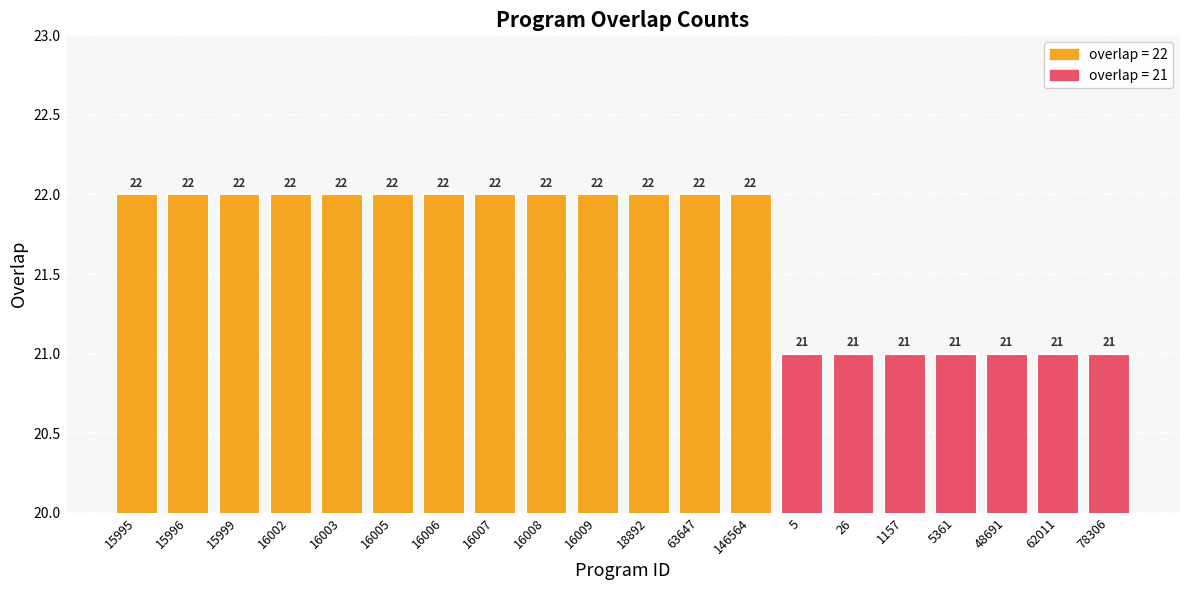

What is the smallest value displayed?

21